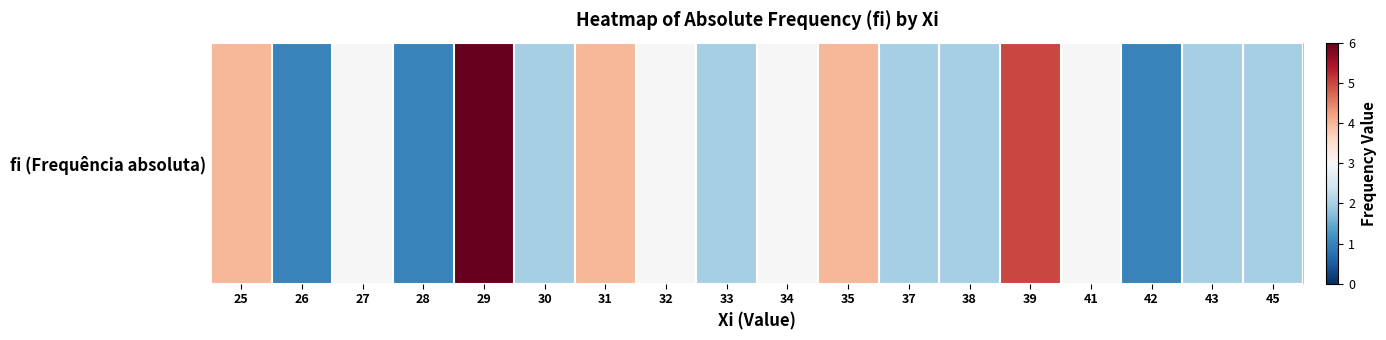

At which label is the value closest to 3?

27